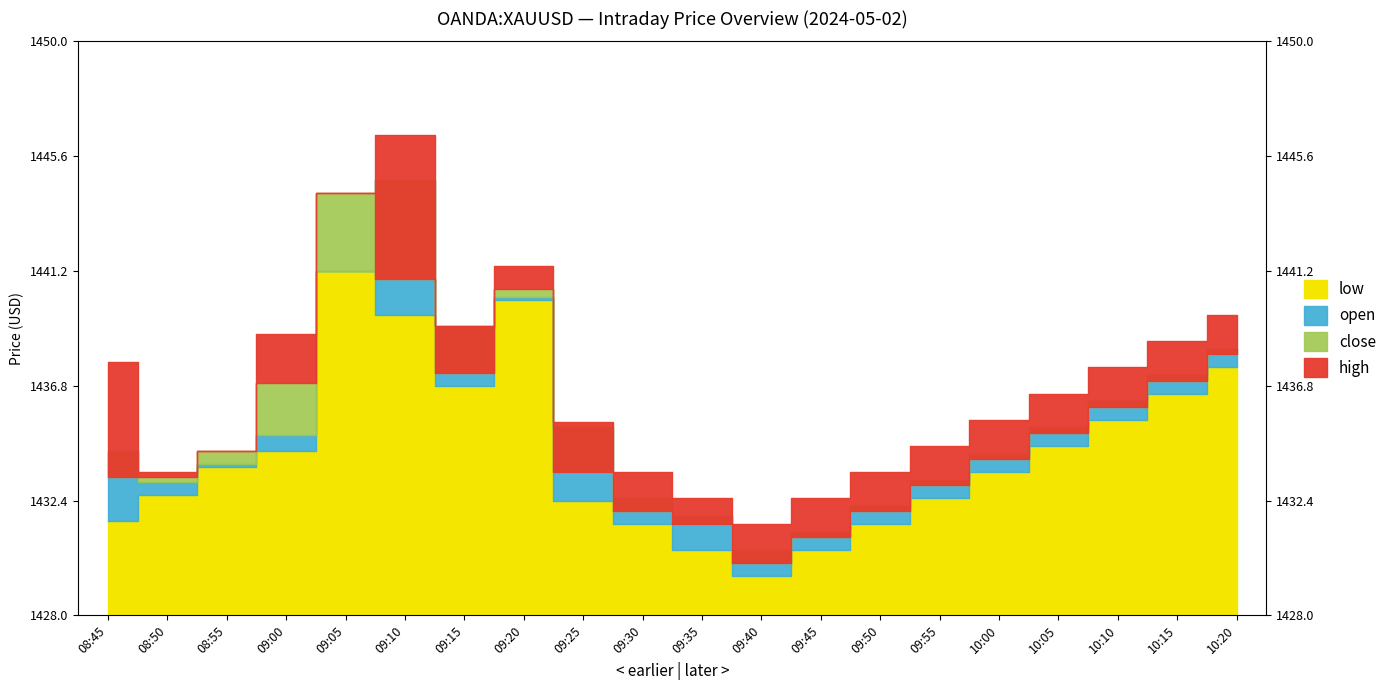

Between 08:45 and 08:55, which is larger?

08:55